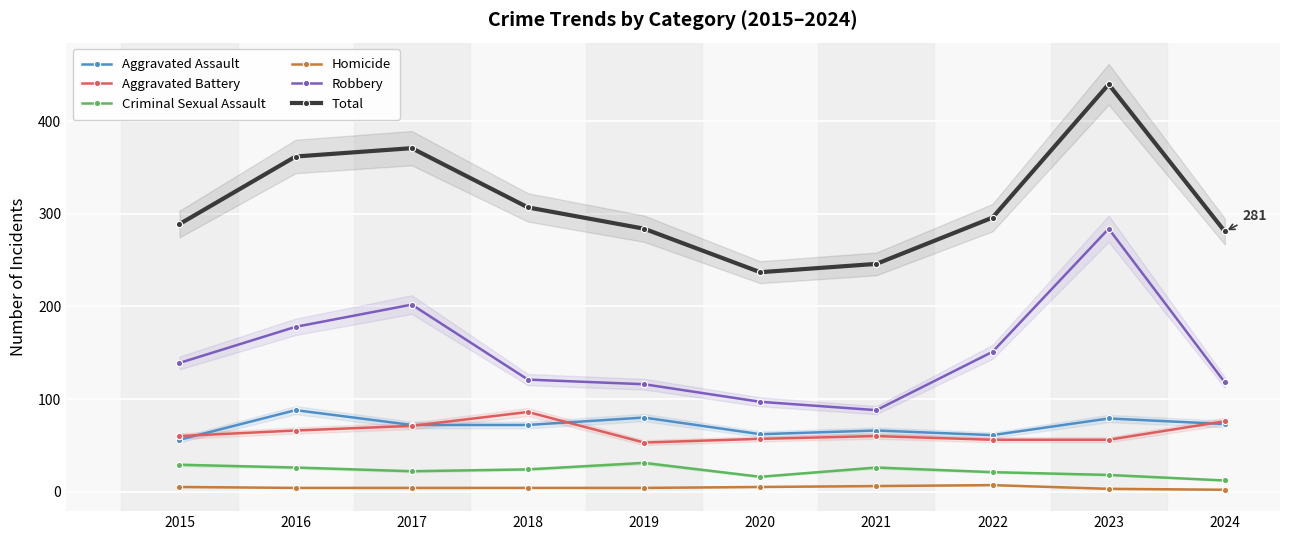

What is the minimum value for Aggravated Assault?

56